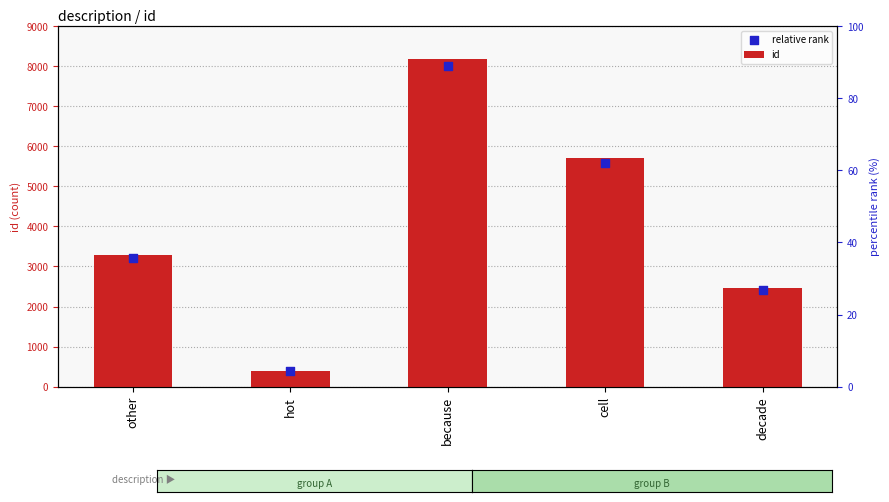

Which series contains the highest Y value?

id